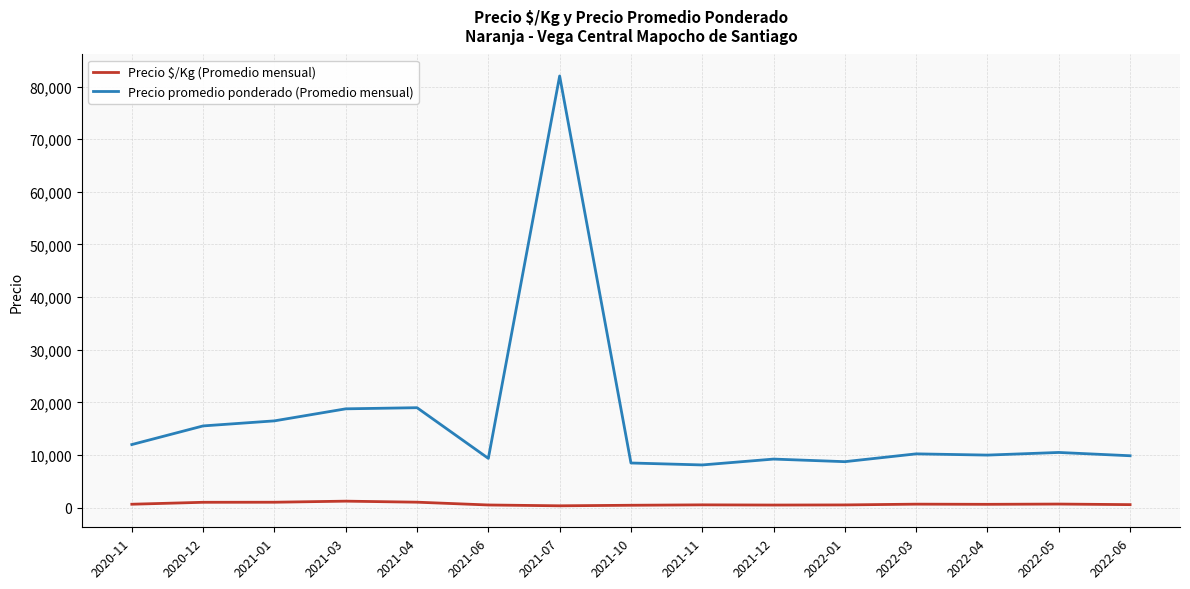

The value of Precio promedio ponderado (Promedio mensual) at 2022-06 is 9875. True or false?

True